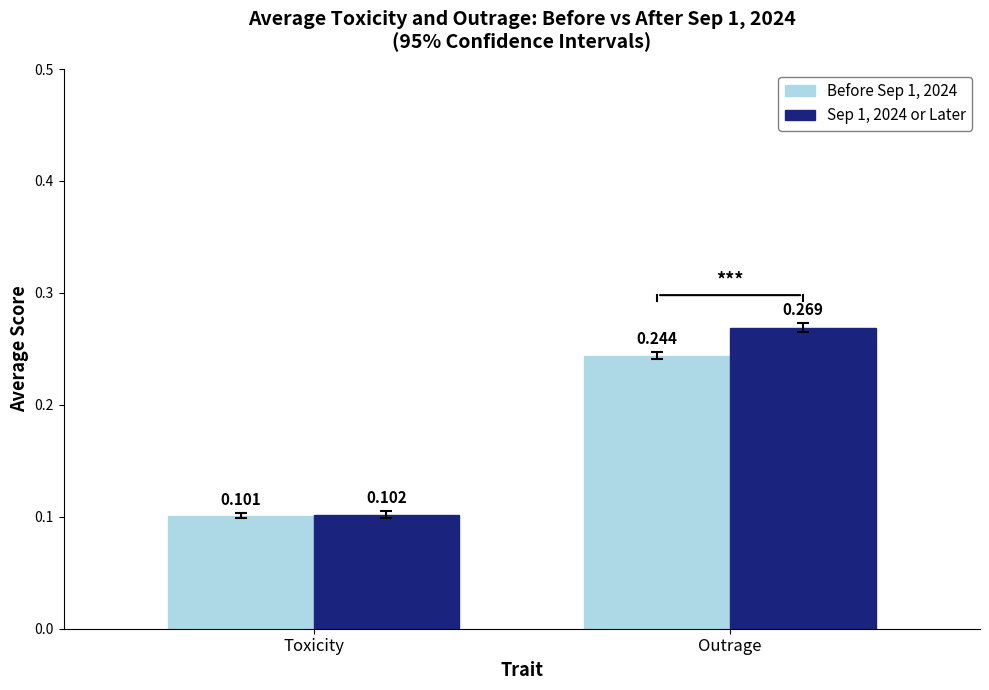

At how many categories does at least one series exceed 0?

2